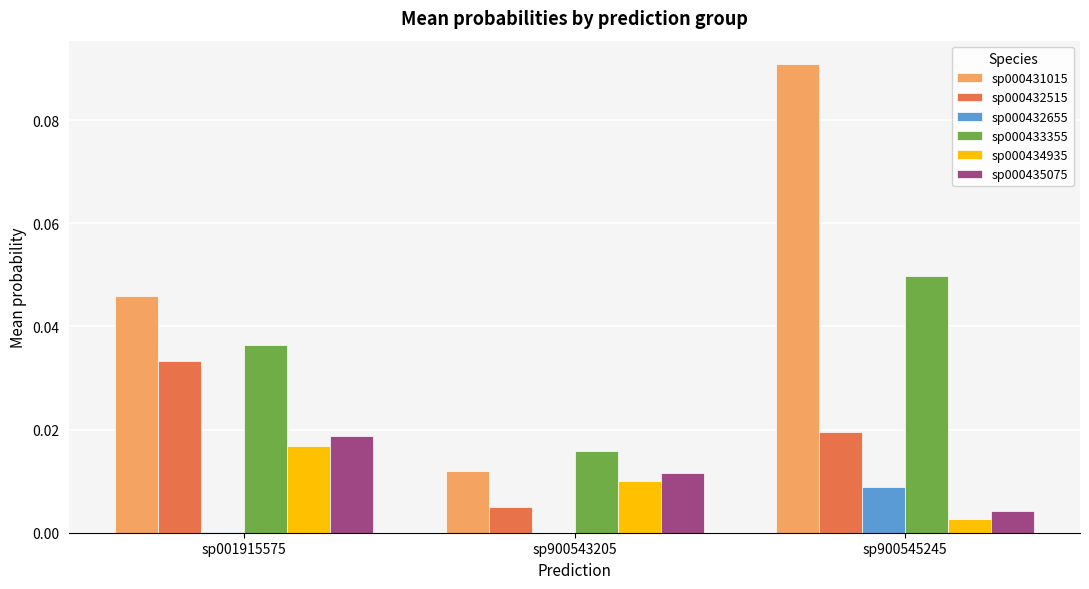

How many distinct data groups are displayed?

6